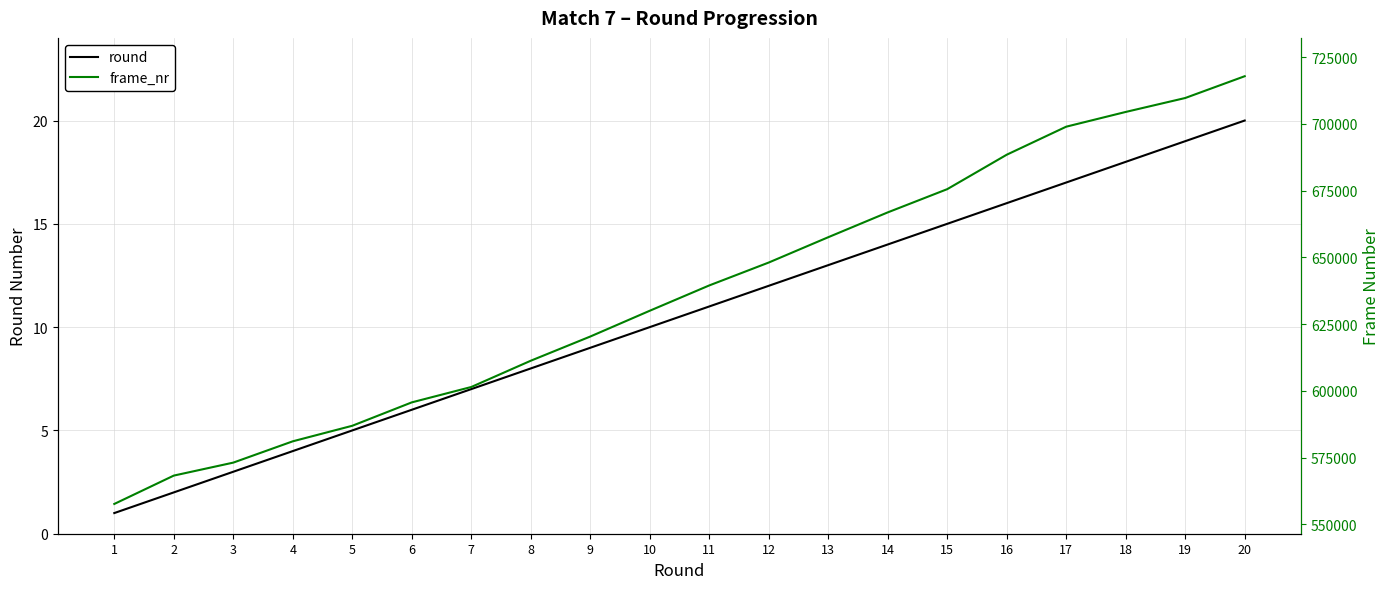

At how many categories does at least one series exceed 712319?

1